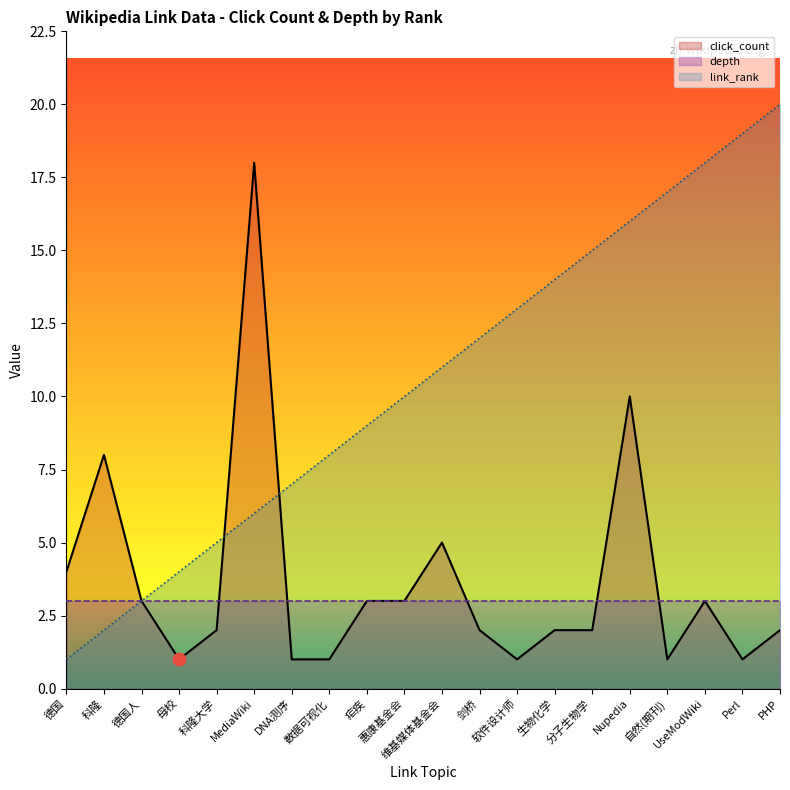

Which series has the largest Y range (max minus min)?

link_rank